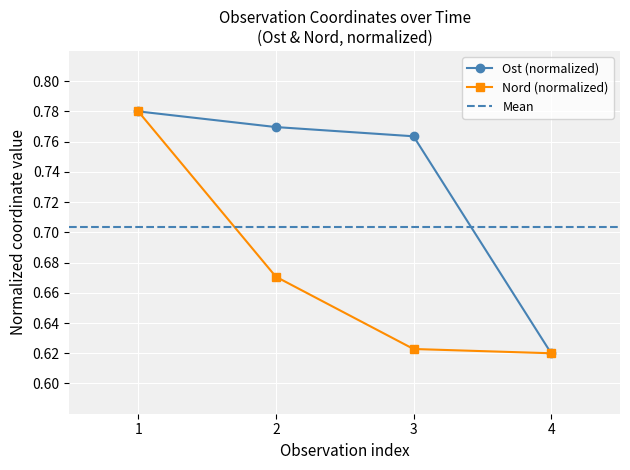

Reading right to left, extract all data points from this chart.

Ost: 0.6	0.8	0.8	0.8
Nord: 0.6	0.6	0.7	0.8